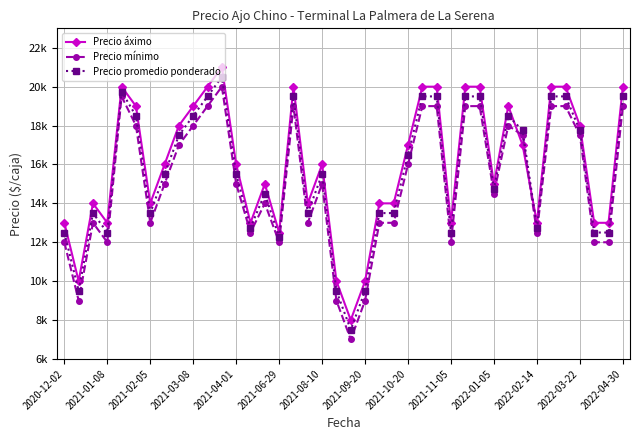

Does the chart have visible grid lines?

Yes